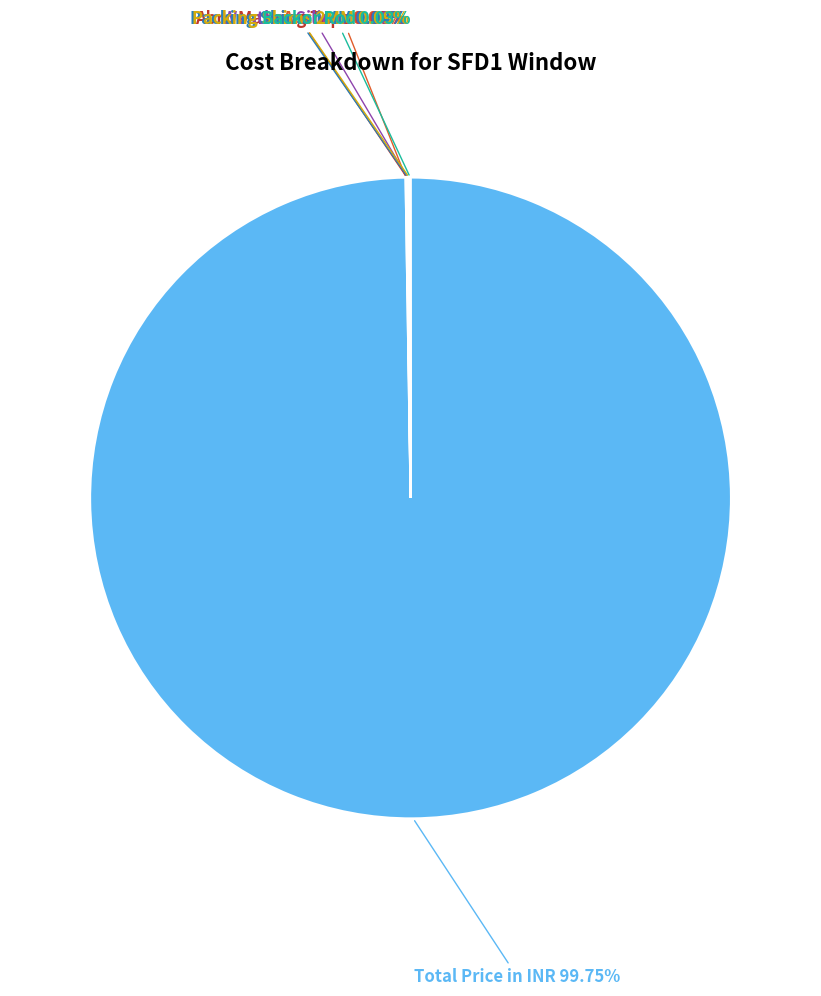

What is the majority slice?

Total Price in INR